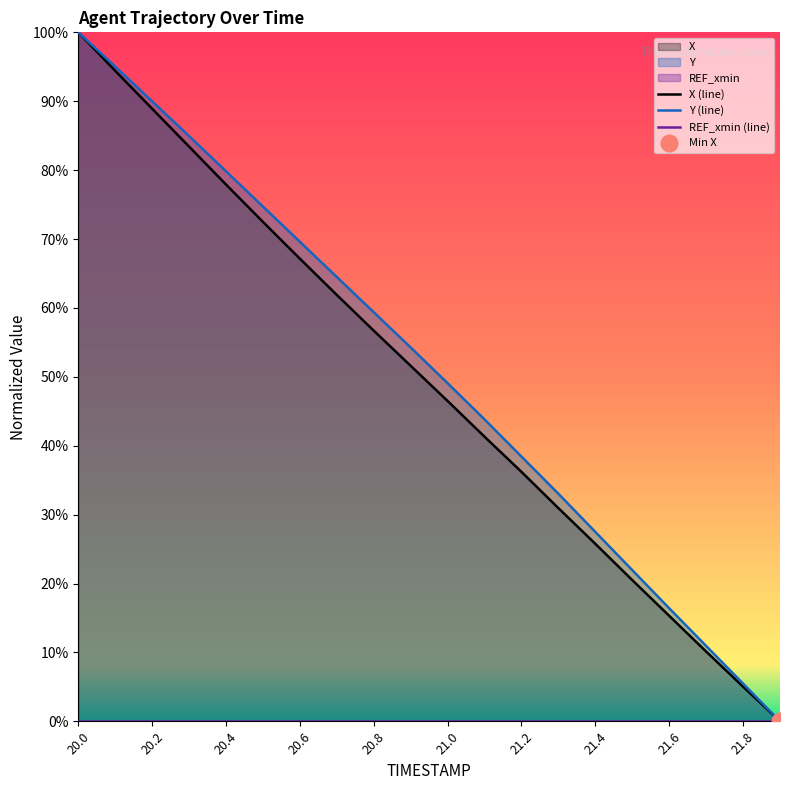

What is the label of the 14th point from the right?

21.2